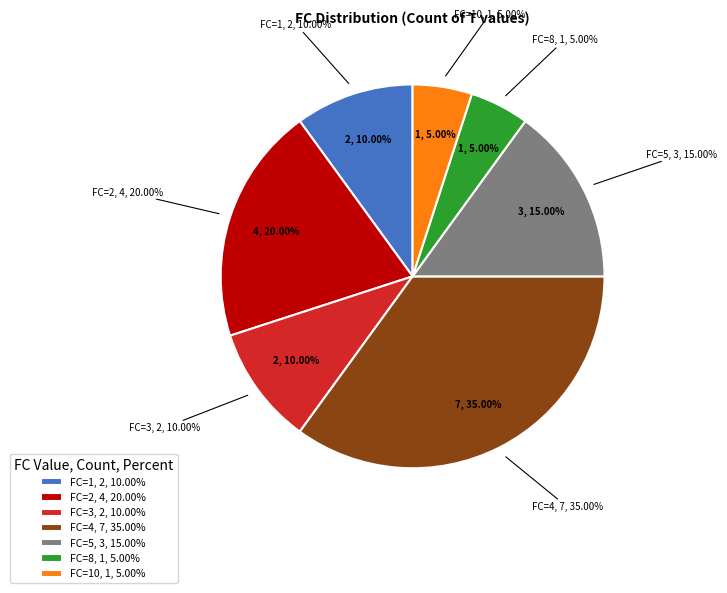

Rank the categories by value from lowest to highest.

8, 10, 1, 3, 5, 2, 4